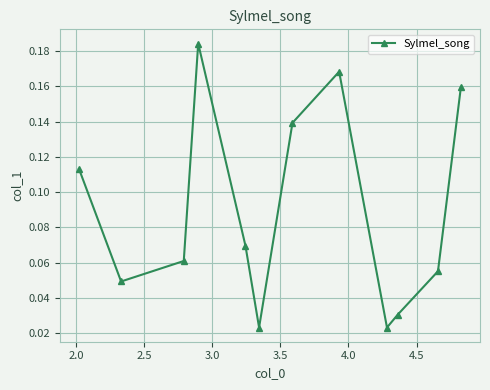

How many points are higher than both their immediate neighbors (excluding endpoints)?

2